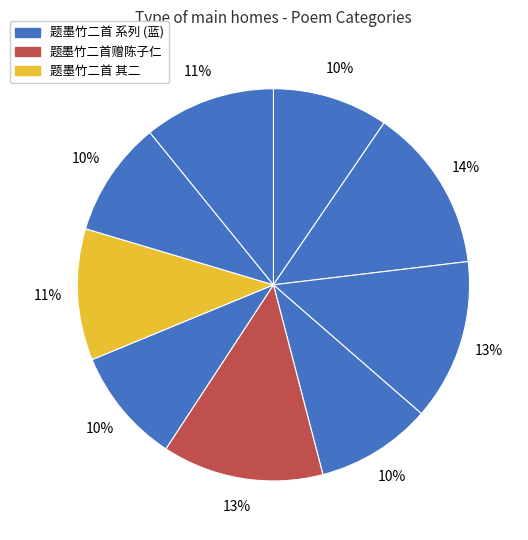

How many slices are in this pie chart?

9